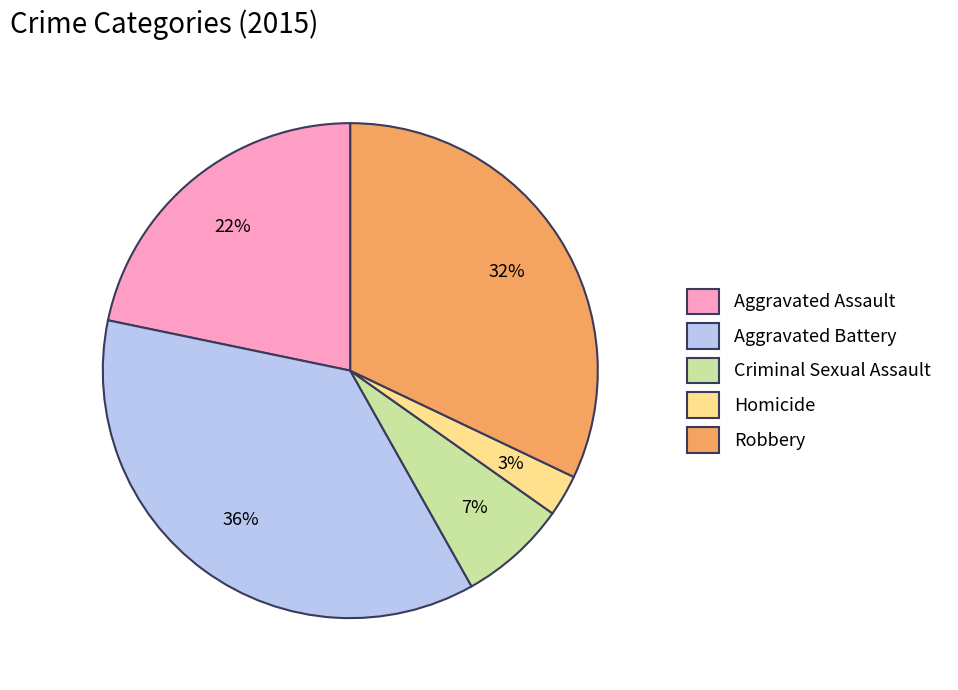

Is the sum of Homicide and Robbery greater than half?

No